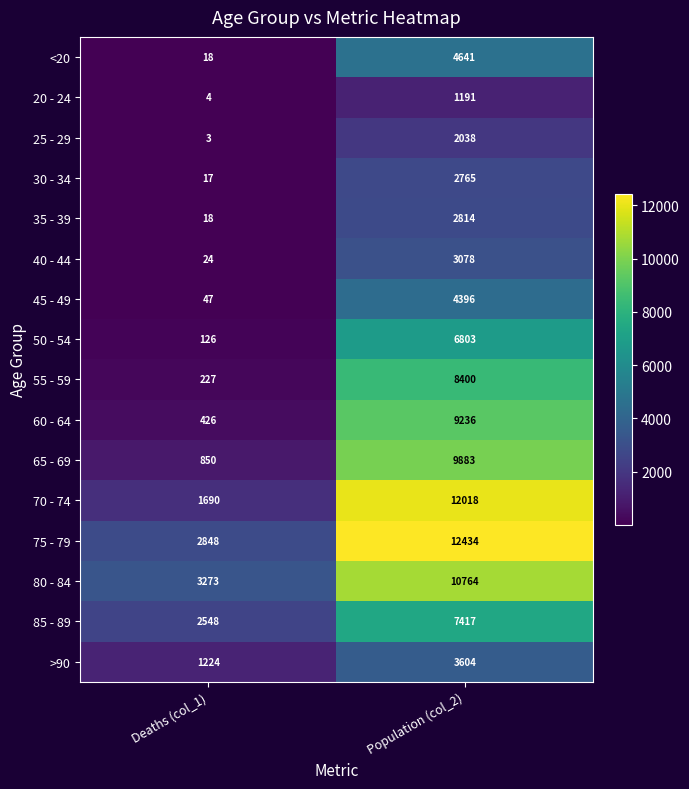

At which label is 55 - 59 closest to 4313?

Deaths (col_1)